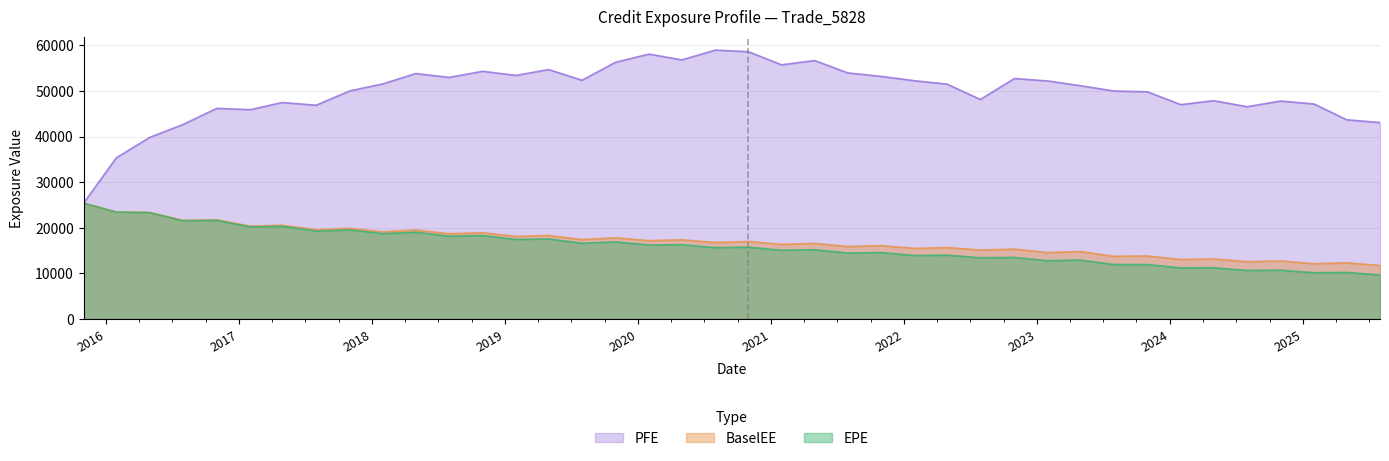

At 2023-04-28, list the series in order from smallest to largest.

EPE, BaselEE, PFE